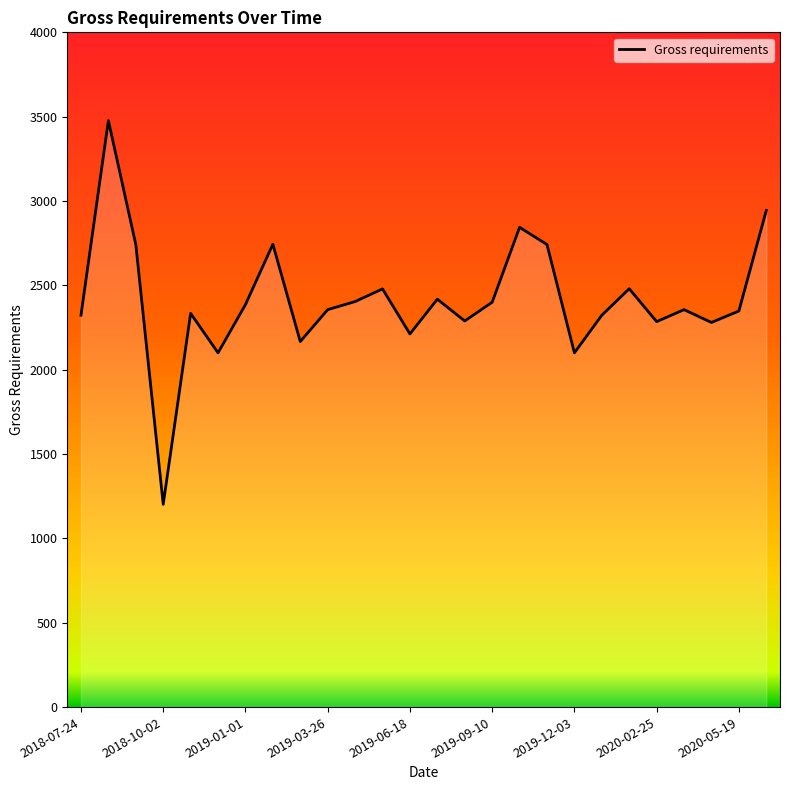

What is the greatest value displayed?

3477